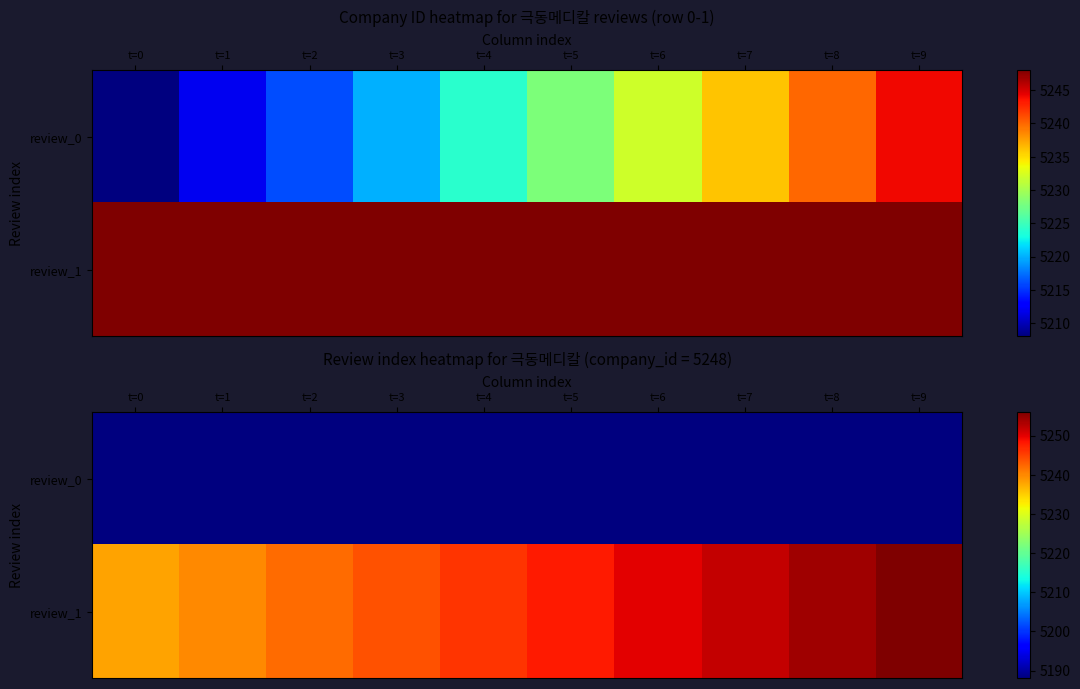

What is the minimum value shown in the chart?

5188